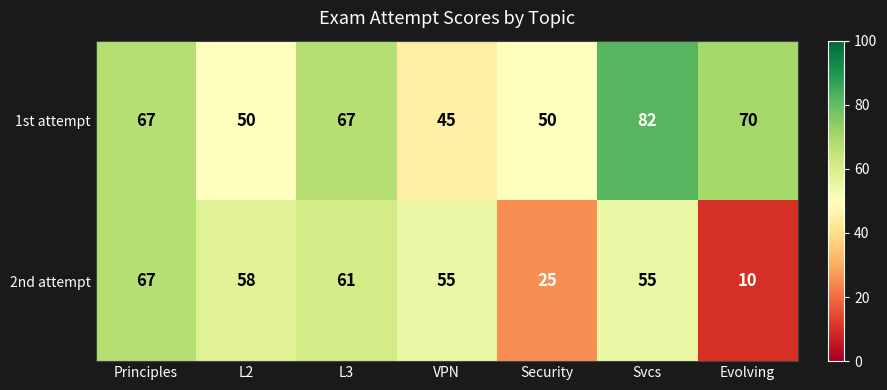

Which series has the largest total across all categories?

1st attempt